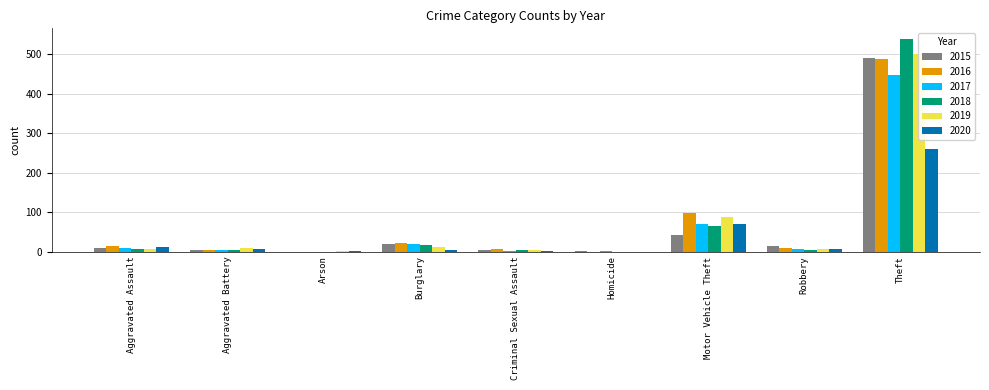

Is it true that 2019 equals 55 at Motor Vehicle Theft?

False